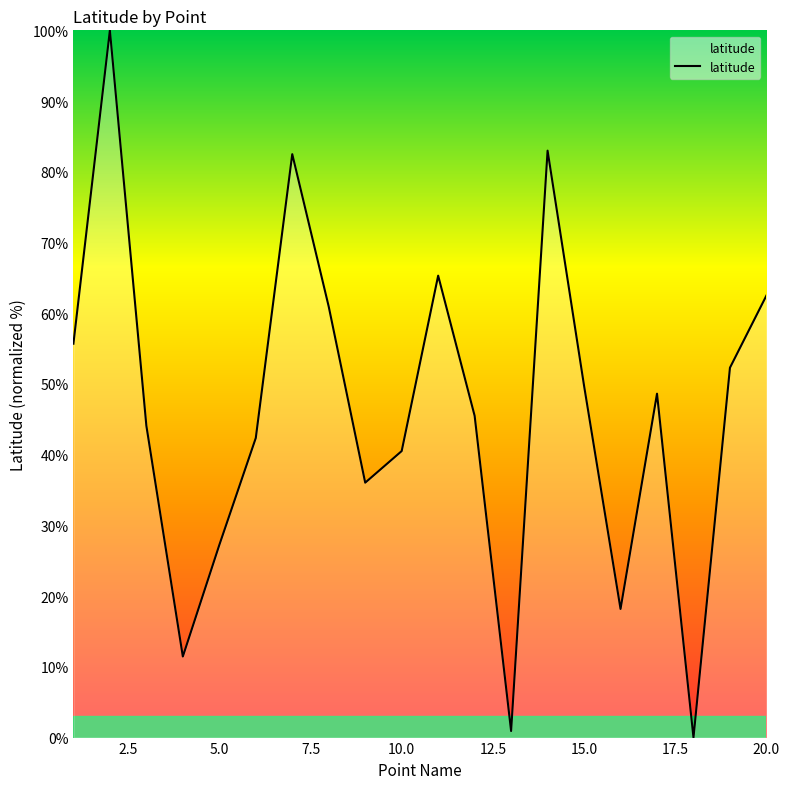

What is the difference between the maximum and minimum values?

100.0